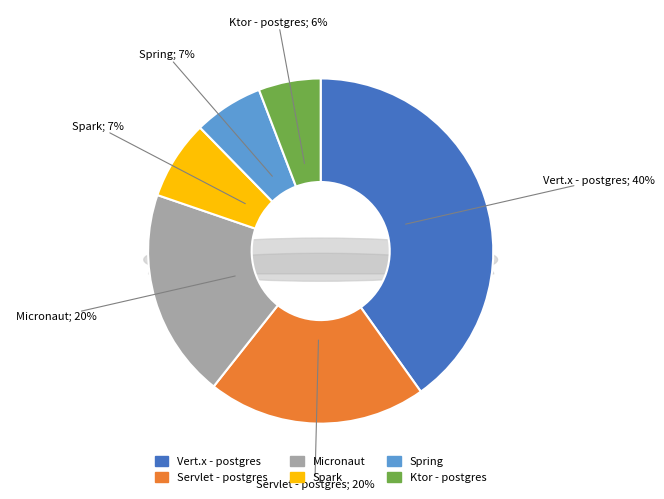

Does any single category account for the majority?

No